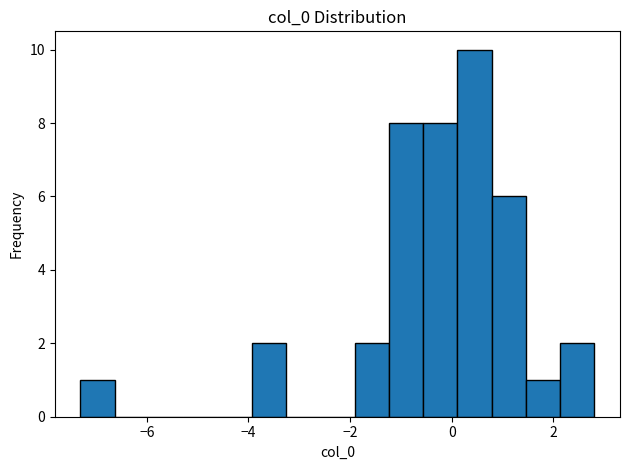

Read against the x-axis, roughly where is the centre of the tallest bar?

0.4